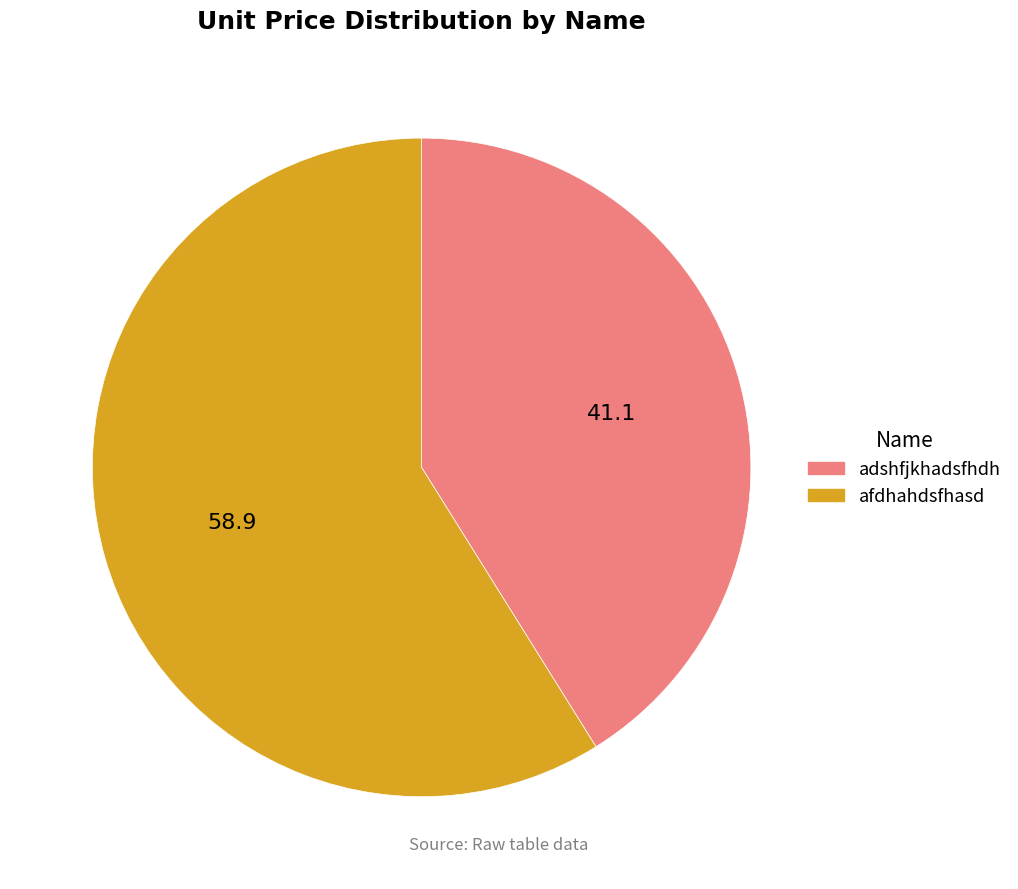

What is the largest slice in the pie chart?

afdhahdsfhasd